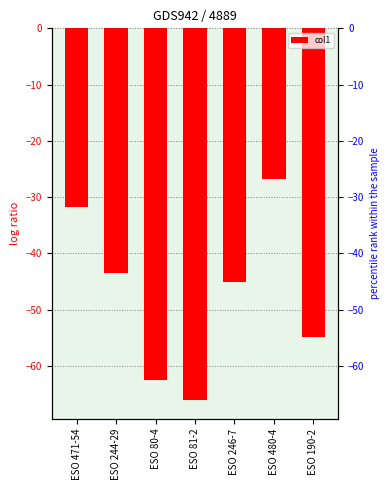

What is the minimum value shown in the chart?

-66.1